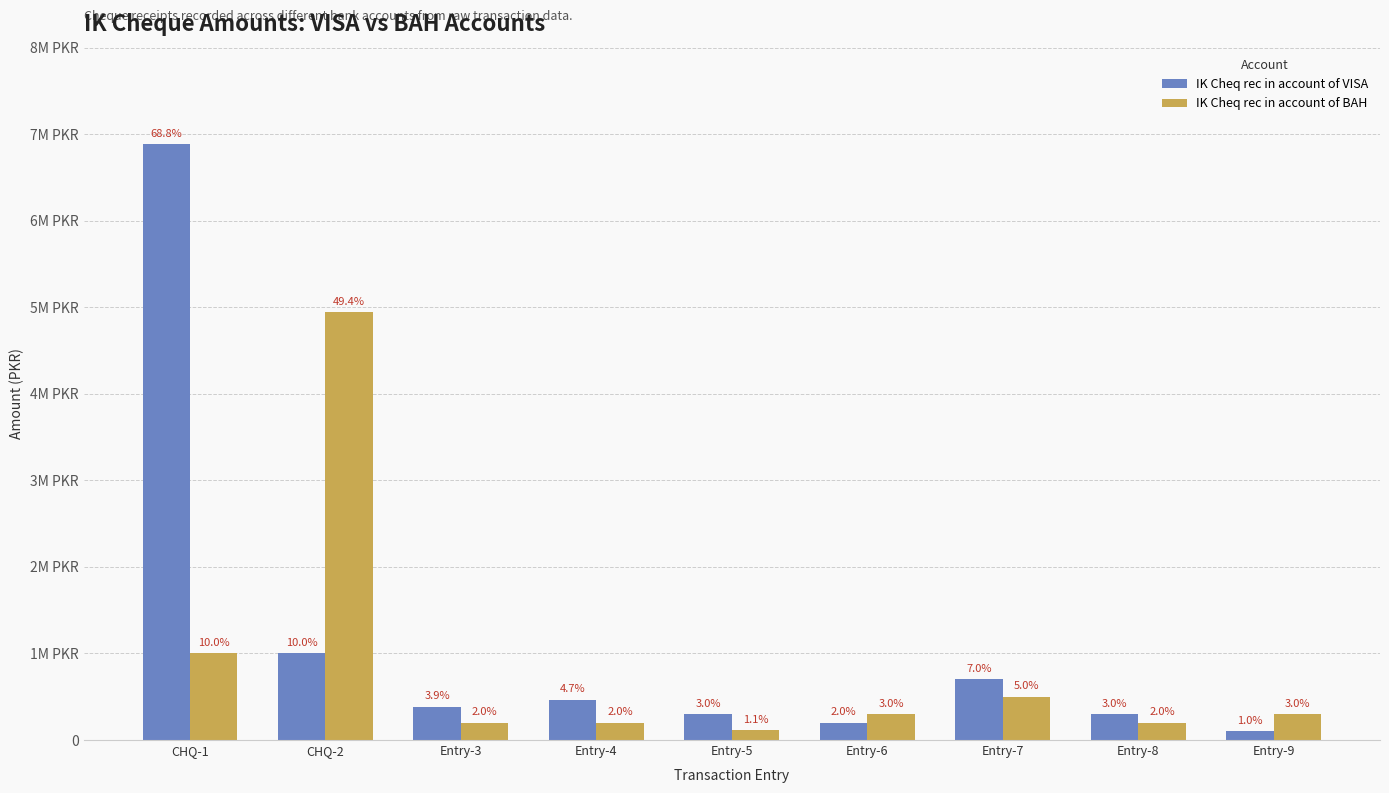

List the labels in order of IK Cheq rec in account of BAH value, smallest first.

Entry-5, Entry-3, Entry-4, Entry-8, Entry-6, Entry-9, Entry-7, CHQ-1, CHQ-2